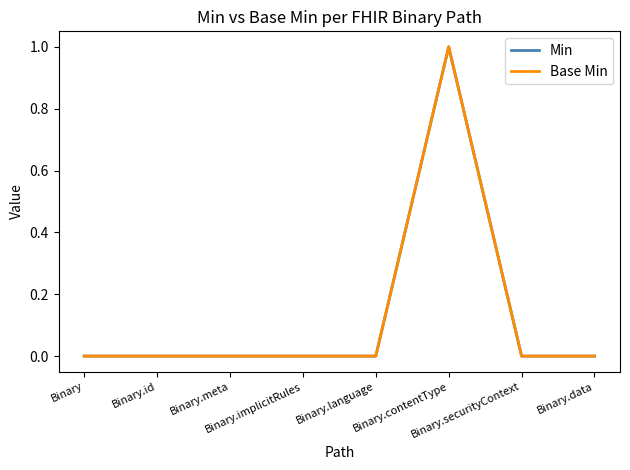

Is this an area chart (filled region under the line)?

No